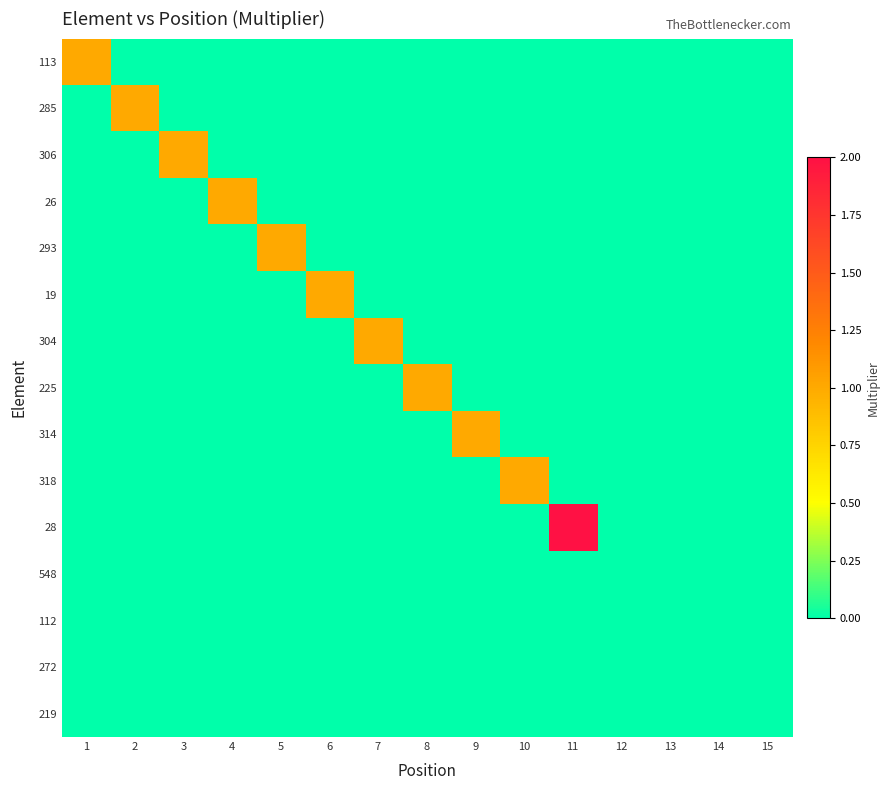

Reading left to right, what are all the values shown in this chart?

113: 1=1	2=0	3=0	4=0	5=0	6=0	7=0	8=0	9=0	10=0	11=0	12=0	13=0	14=0	15=0
285: 1=0	2=1	3=0	4=0	5=0	6=0	7=0	8=0	9=0	10=0	11=0	12=0	13=0	14=0	15=0
306: 1=0	2=0	3=1	4=0	5=0	6=0	7=0	8=0	9=0	10=0	11=0	12=0	13=0	14=0	15=0
26: 1=0	2=0	3=0	4=1	5=0	6=0	7=0	8=0	9=0	10=0	11=0	12=0	13=0	14=0	15=0
293: 1=0	2=0	3=0	4=0	5=1	6=0	7=0	8=0	9=0	10=0	11=0	12=0	13=0	14=0	15=0
19: 1=0	2=0	3=0	4=0	5=0	6=1	7=0	8=0	9=0	10=0	11=0	12=0	13=0	14=0	15=0
304: 1=0	2=0	3=0	4=0	5=0	6=0	7=1	8=0	9=0	10=0	11=0	12=0	13=0	14=0	15=0
225: 1=0	2=0	3=0	4=0	5=0	6=0	7=0	8=1	9=0	10=0	11=0	12=0	13=0	14=0	15=0
314: 1=0	2=0	3=0	4=0	5=0	6=0	7=0	8=0	9=1	10=0	11=0	12=0	13=0	14=0	15=0
318: 1=0	2=0	3=0	4=0	5=0	6=0	7=0	8=0	9=0	10=1	11=0	12=0	13=0	14=0	15=0
28: 1=0	2=0	3=0	4=0	5=0	6=0	7=0	8=0	9=0	10=0	11=2	12=0	13=0	14=0	15=0
548: 1=0	2=0	3=0	4=0	5=0	6=0	7=0	8=0	9=0	10=0	11=0	12=0	13=0	14=0	15=0
112: 1=0	2=0	3=0	4=0	5=0	6=0	7=0	8=0	9=0	10=0	11=0	12=0	13=0	14=0	15=0
272: 1=0	2=0	3=0	4=0	5=0	6=0	7=0	8=0	9=0	10=0	11=0	12=0	13=0	14=0	15=0
219: 1=0	2=0	3=0	4=0	5=0	6=0	7=0	8=0	9=0	10=0	11=0	12=0	13=0	14=0	15=0